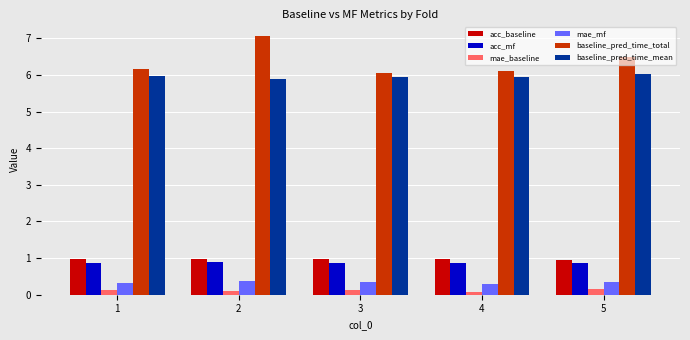

What is the maximum value shown in the chart?

7.0